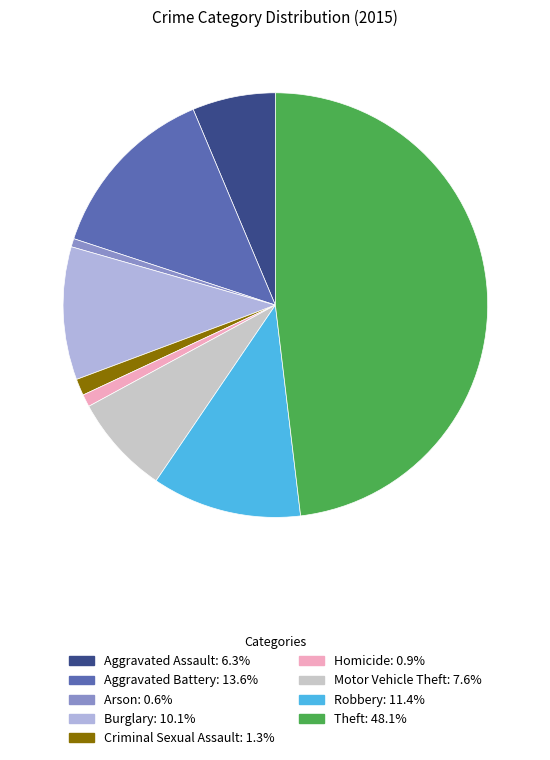

How many segments does this pie chart have?

9